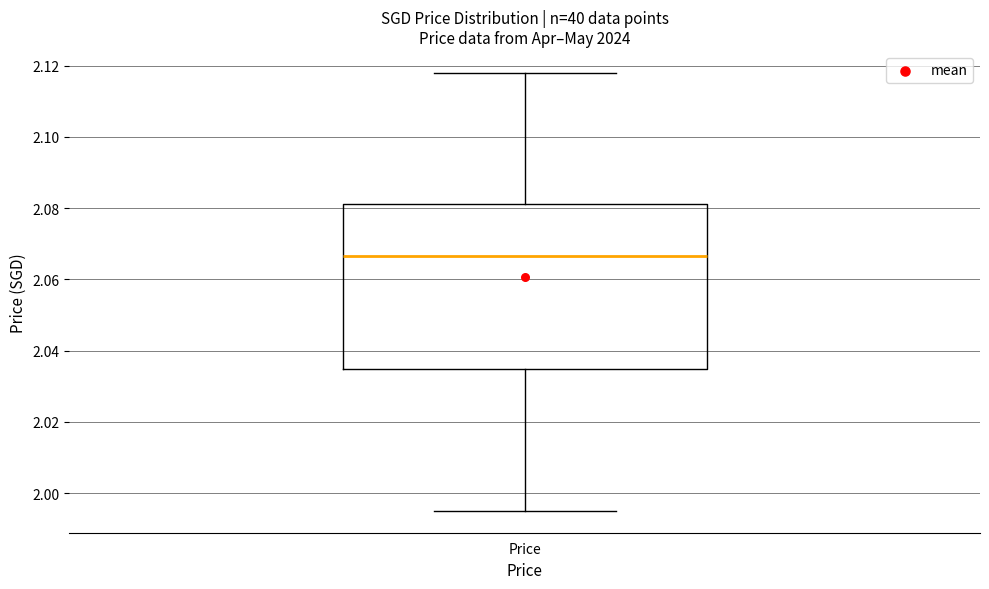

Transcribe this box plot: give where the median line is, the range the box spans, and where the two whiskers end, as read against the y-axis. The values are not printed on the chart, so give them approximately, as read against the axis.

median 2.066, box 2.034 to 2.082, whiskers 1.996 to 2.118